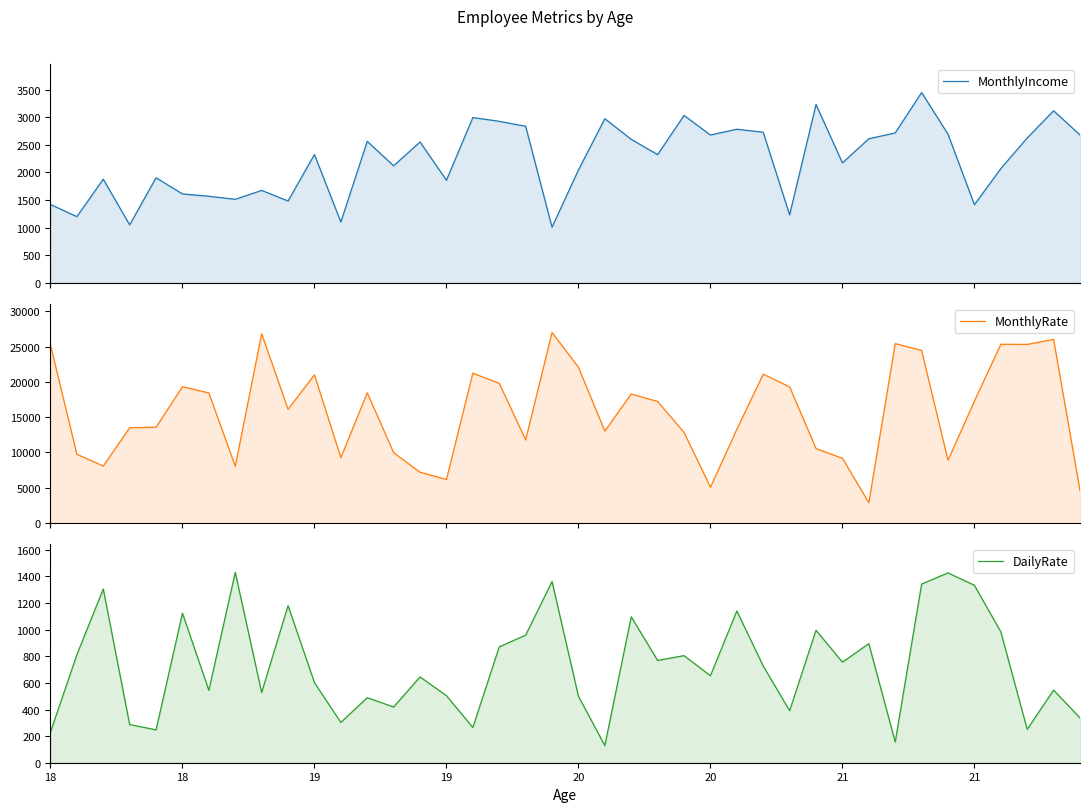

At how many categories does at least one series exceed 1586?

40